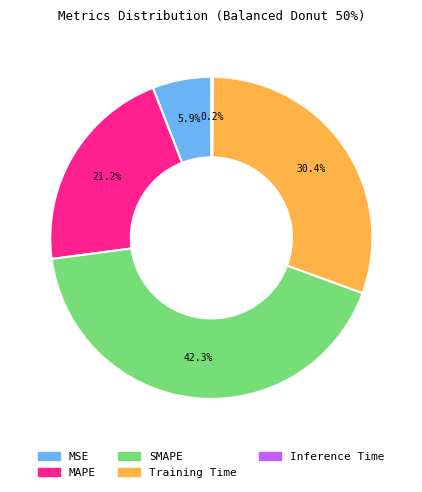

Combined, do MSE and SMAPE account for over 50%?

No